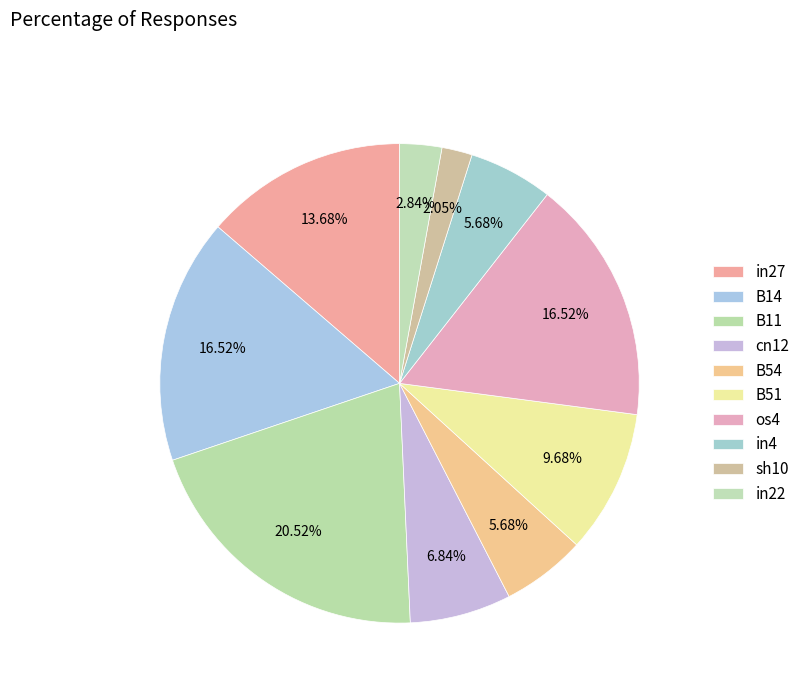

Count the number of slices in the pie.

10